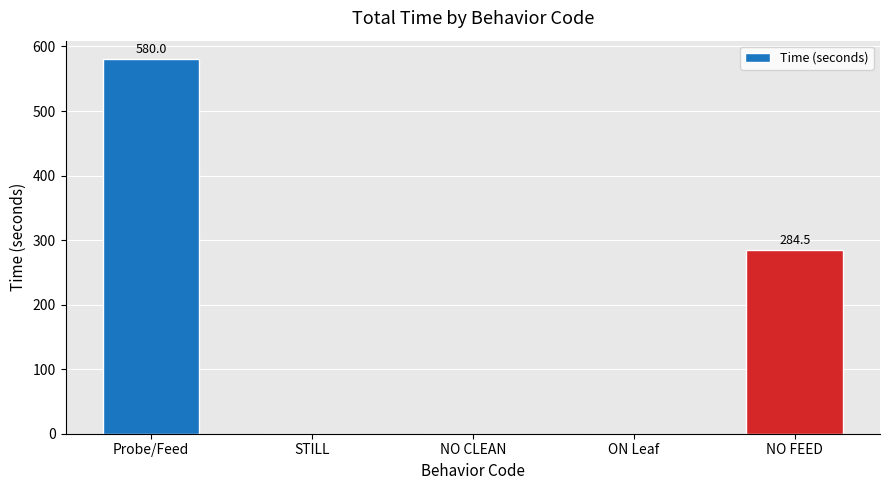

What is the sum of the values at STILL and Probe/Feed?

580.0